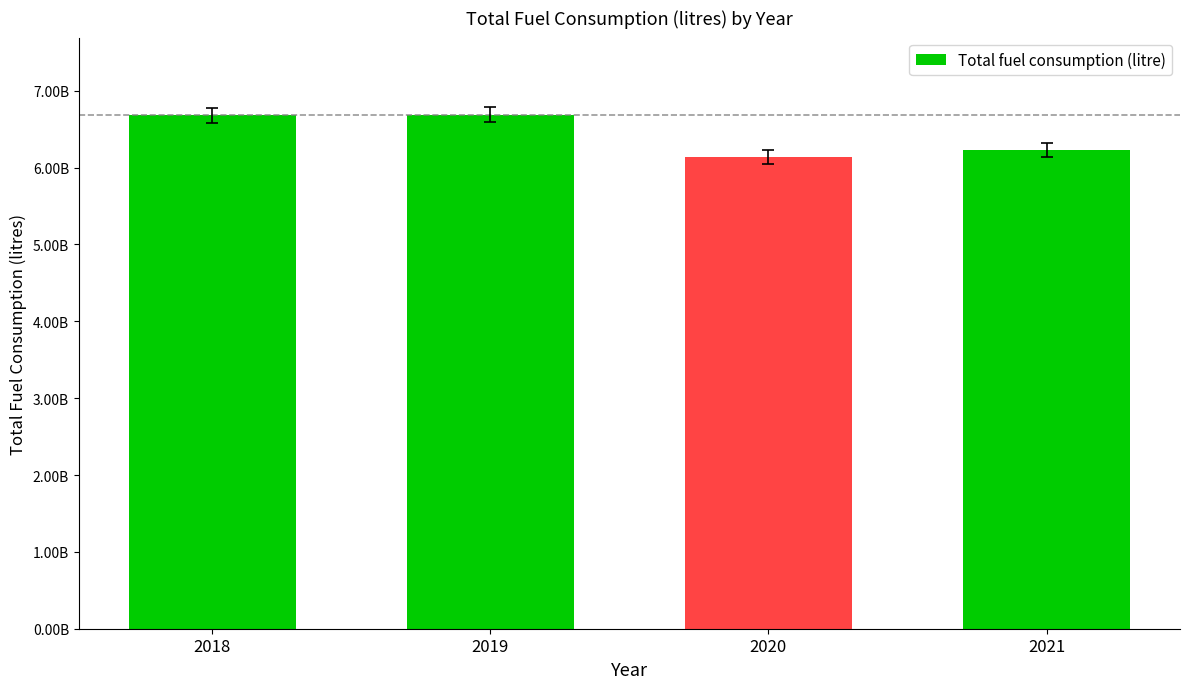

Rank the categories by value from lowest to highest.

2020, 2021, 2018, 2019